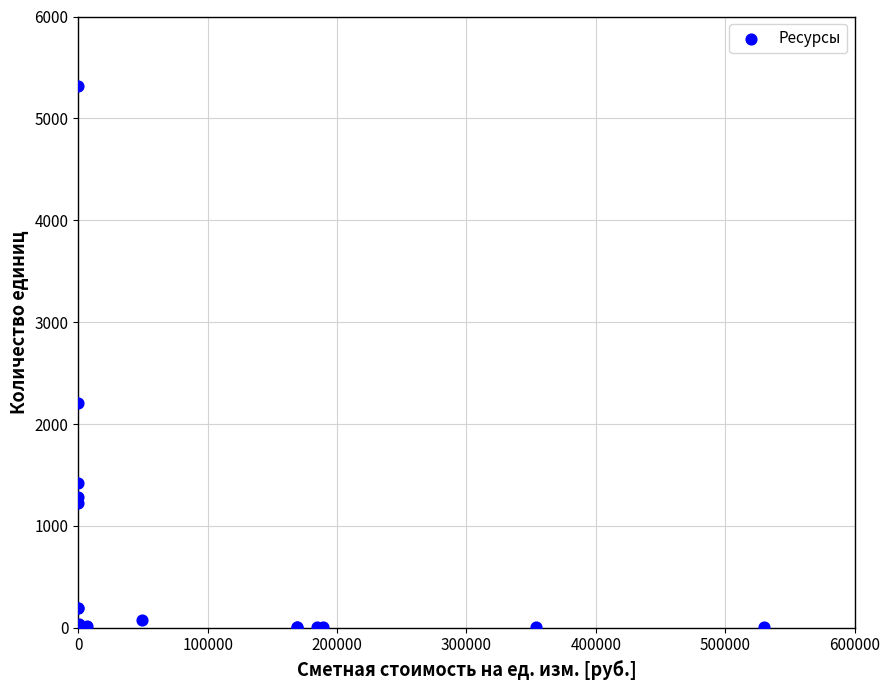

What Y value in the scatter plot is closest to 2659?

2202.5